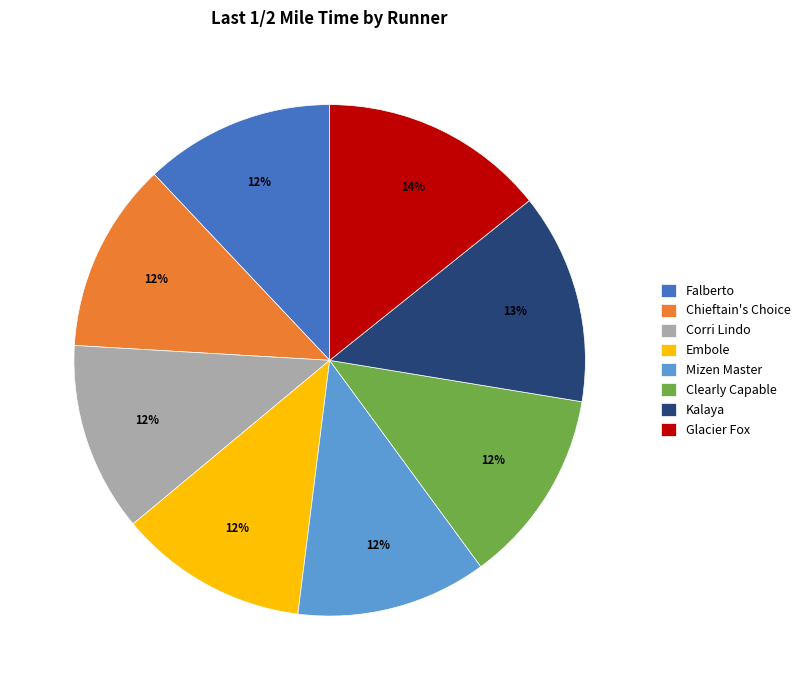

Does any single category account for the majority?

No